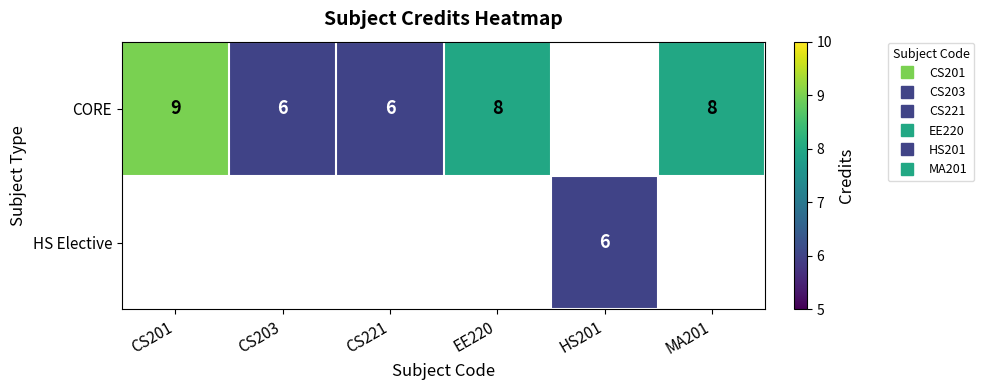

List the labels in order of HS Elective value, smallest first.

CS201, CS203, CS221, EE220, HS201, MA201